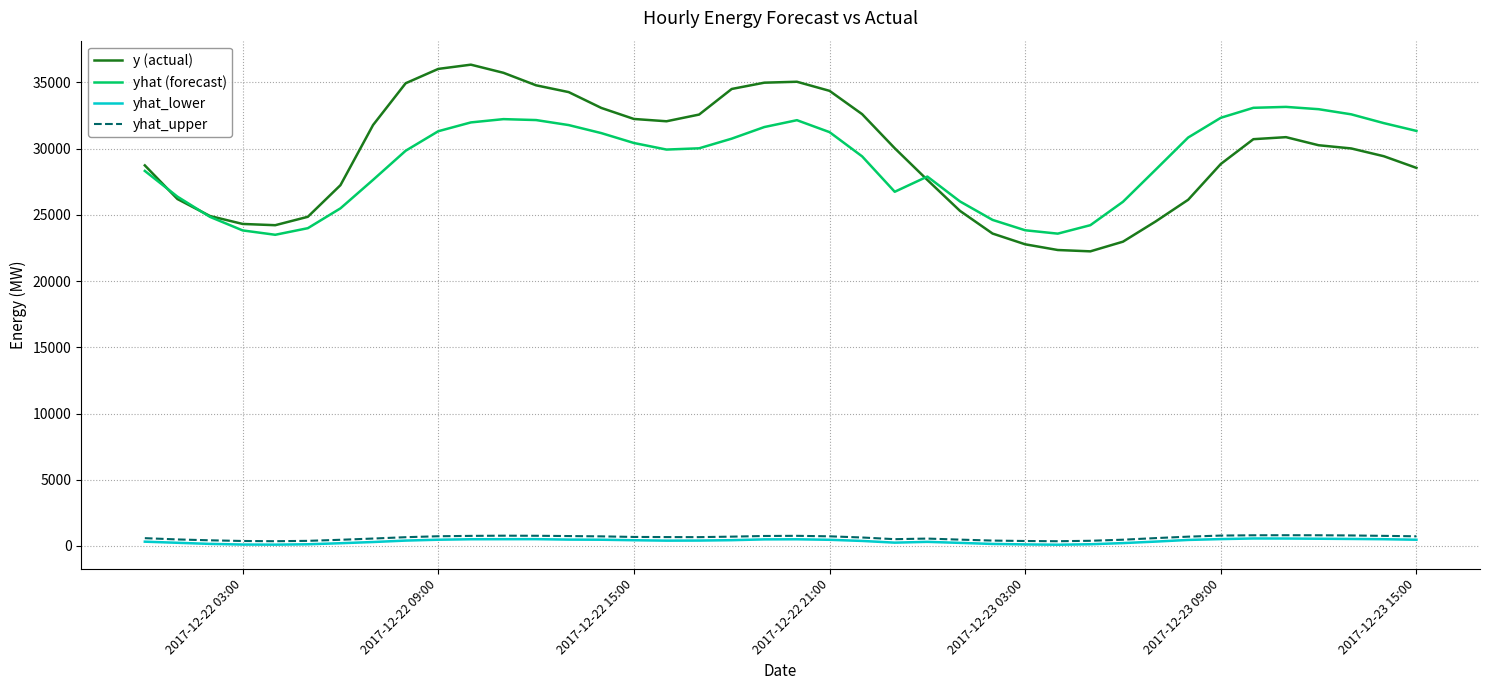

True or false: y (actual) and yhat_lower cross at least once.

False